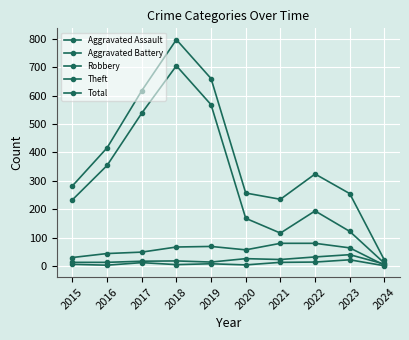

How many lines are shown in the chart?

5